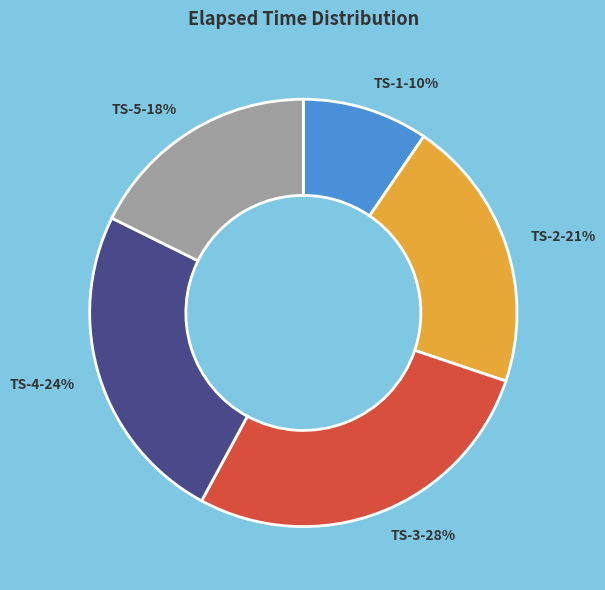

Does any single category account for the majority?

No